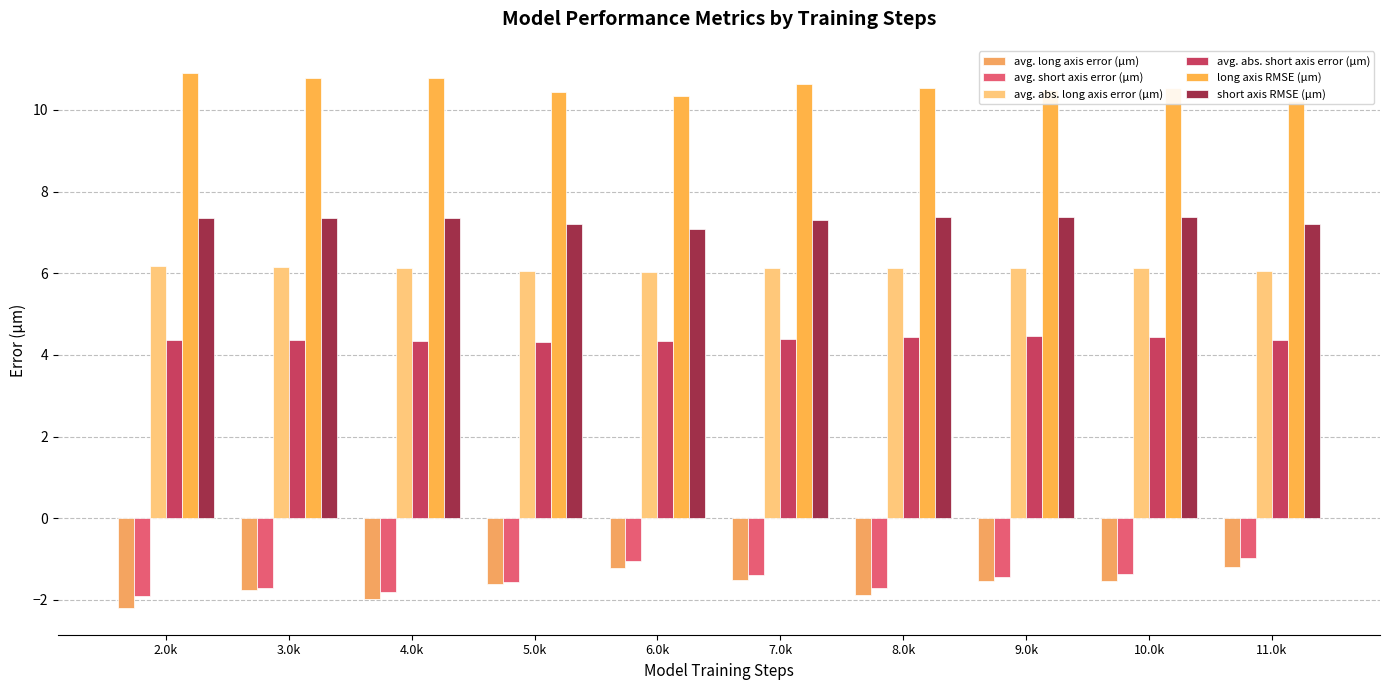

The long axis RMSE (μm) series shows 6.1 at 5.0k. True or false?

False